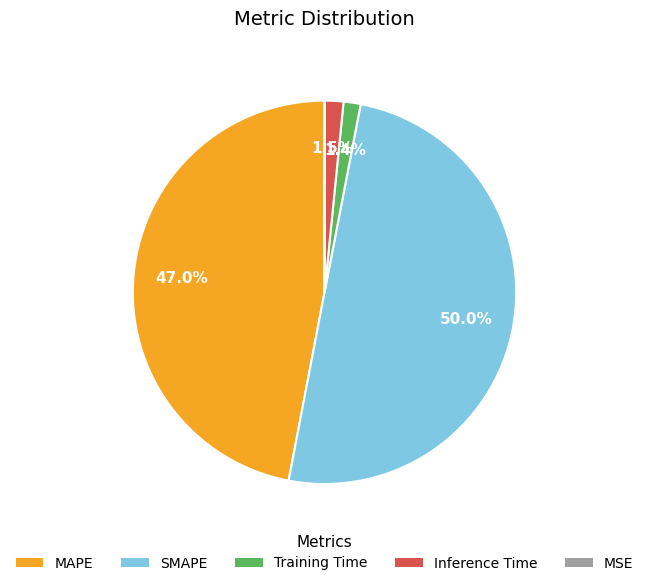

What percentage do Training Time and MAPE together represent?

48.4%